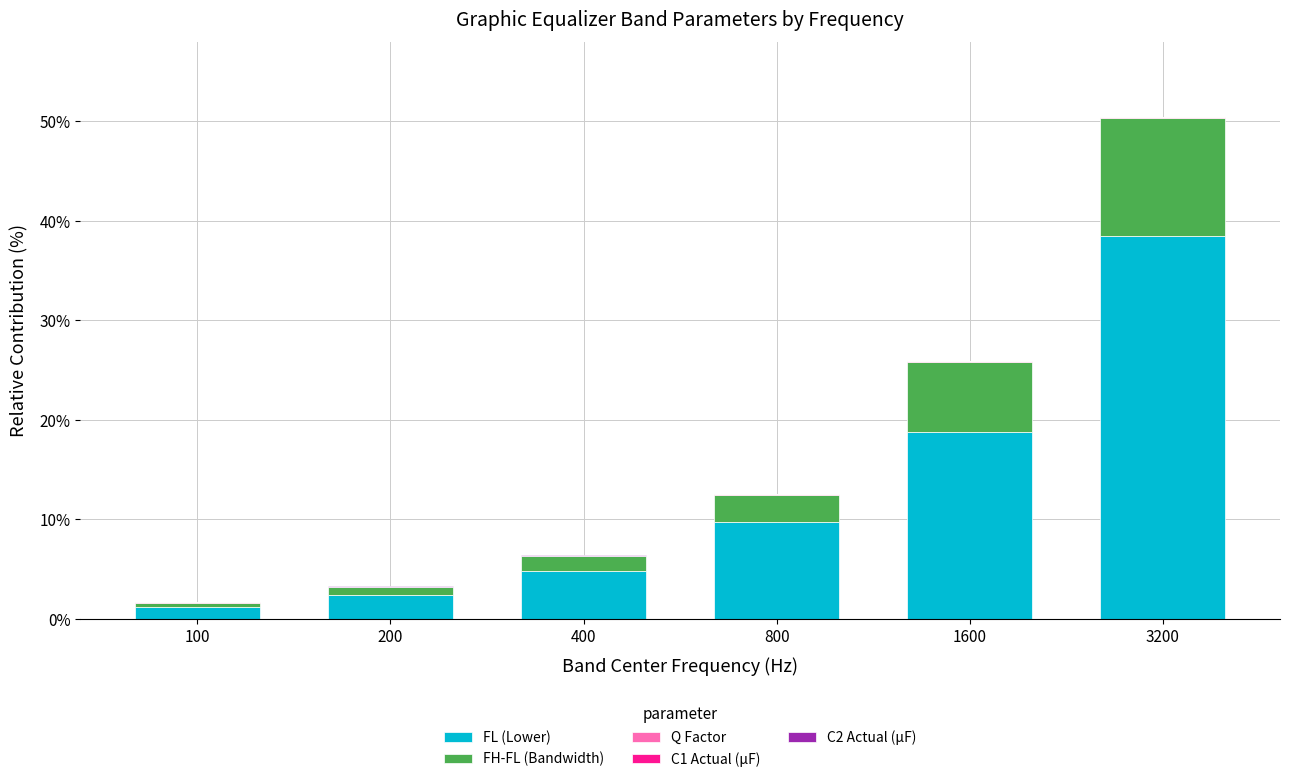

At which category is the sum across all series the highest?

3200